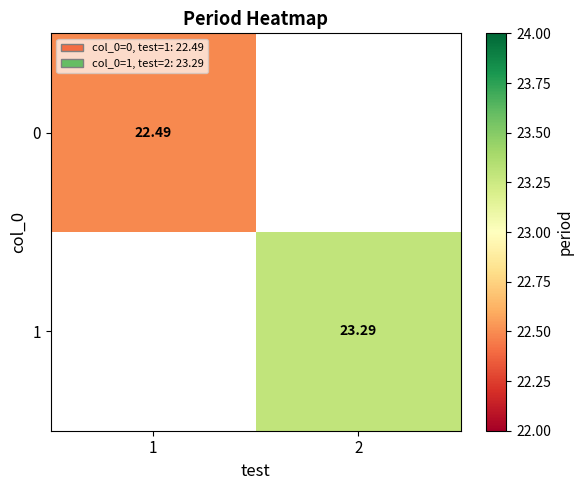

Is the value of 1 at 2 greater than the value of 0 at 1?

Yes